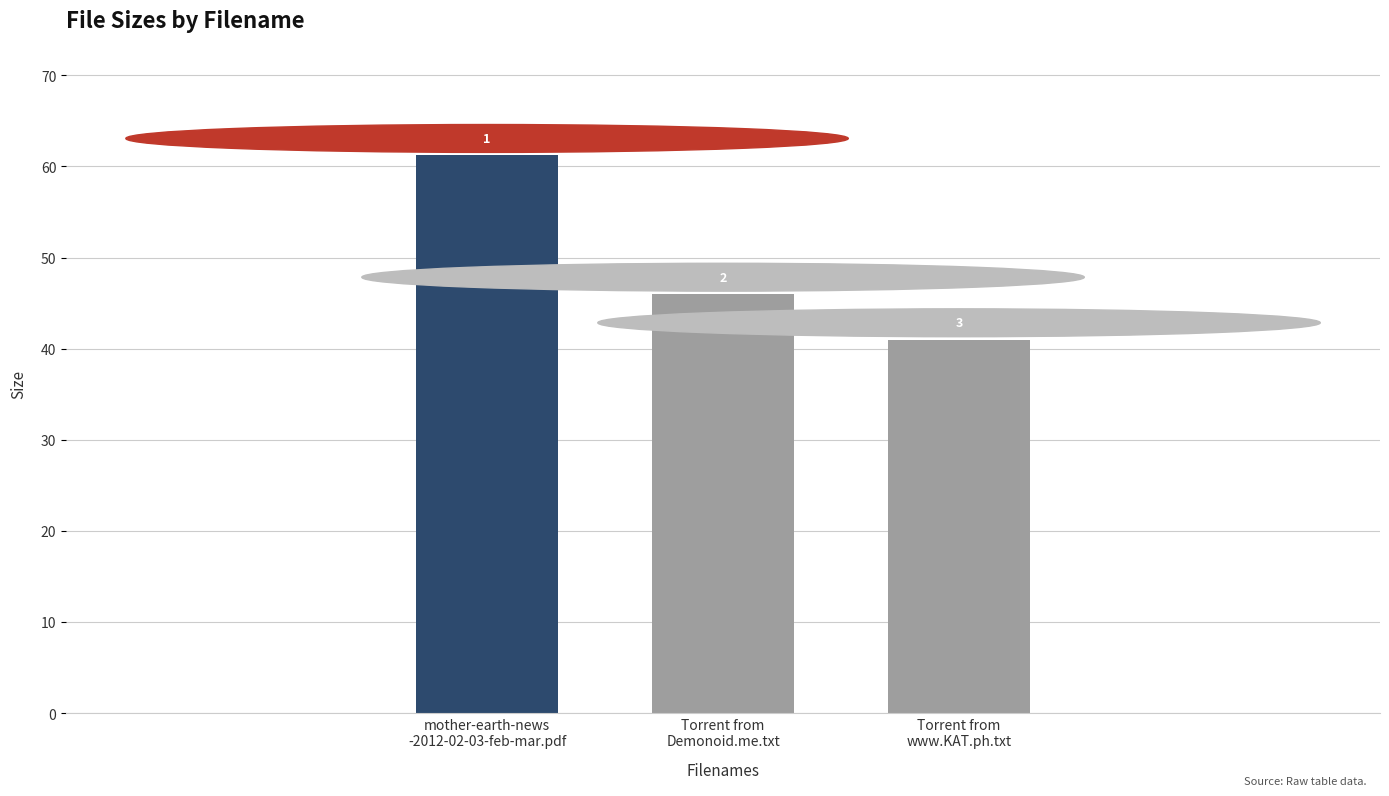

How many bars are there in total?

3